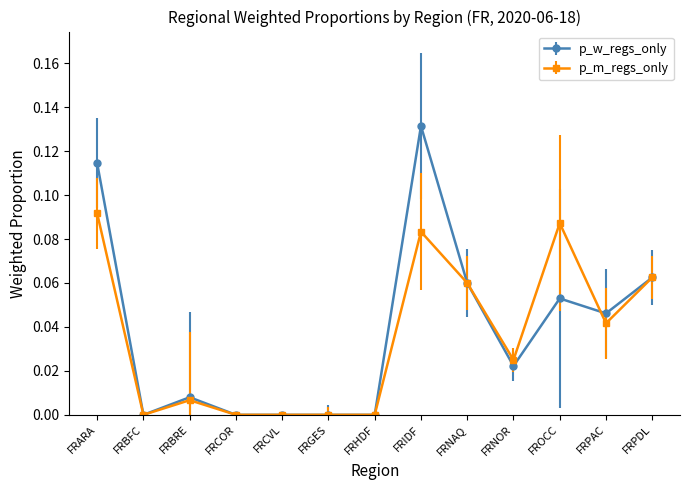

Rank the series by their maximum value, from lowest to highest.

p_m_regs_only, p_w_regs_only